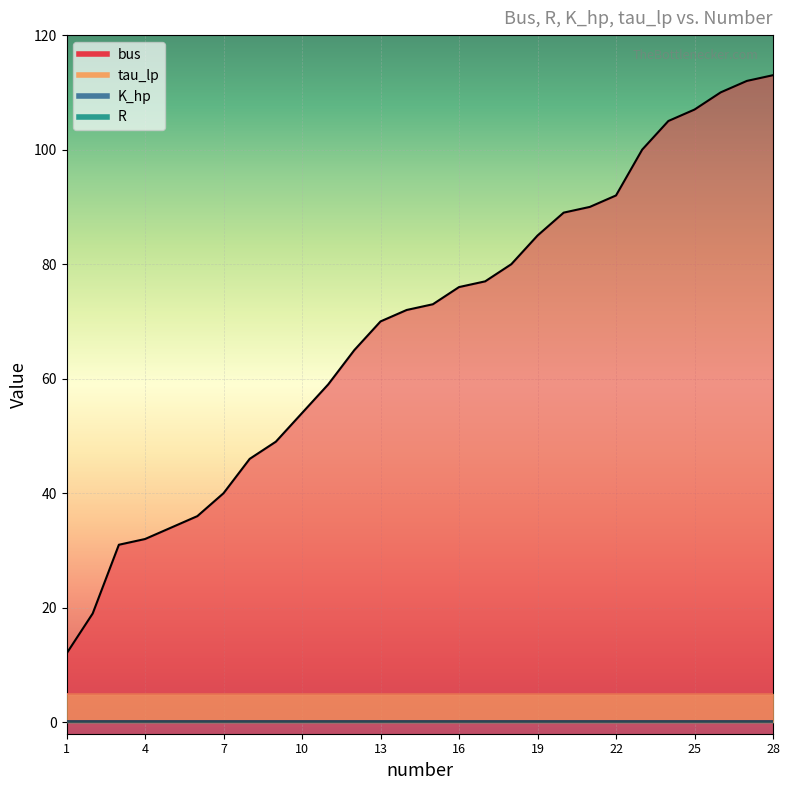

List the labels in order of R value, largest first.

1, 2, 3, 4, 5, 6, 7, 8, 9, 10, 11, 12, 13, 14, 15, 16, 17, 18, 19, 20, 21, 22, 23, 24, 25, 26, 27, 28